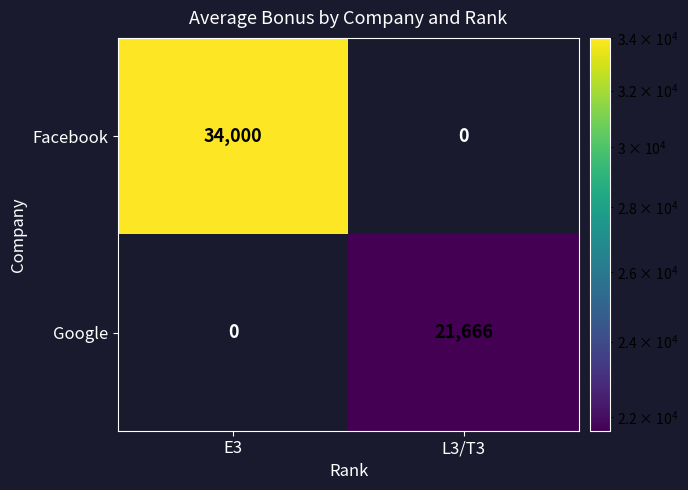

Which series has the largest total across all categories?

Facebook